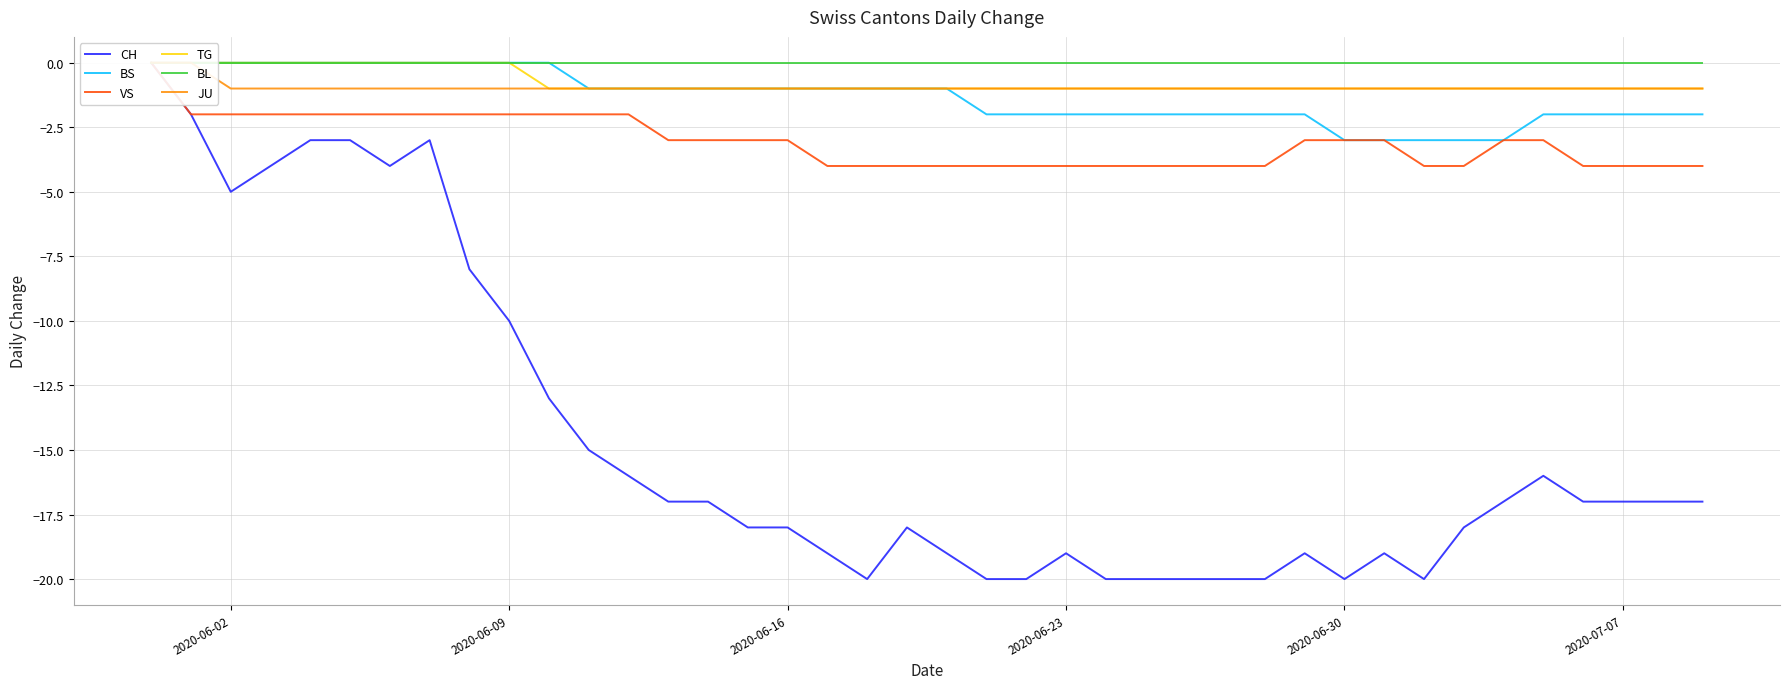

List the series in order of their peak value, lowest first.

CH, BS, VS, TG, BL, JU